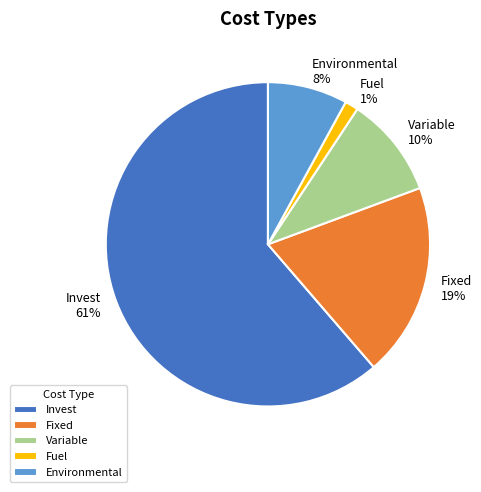

Rank the categories by value from highest to lowest.

Invest, Fixed, Variable, Environmental, Fuel